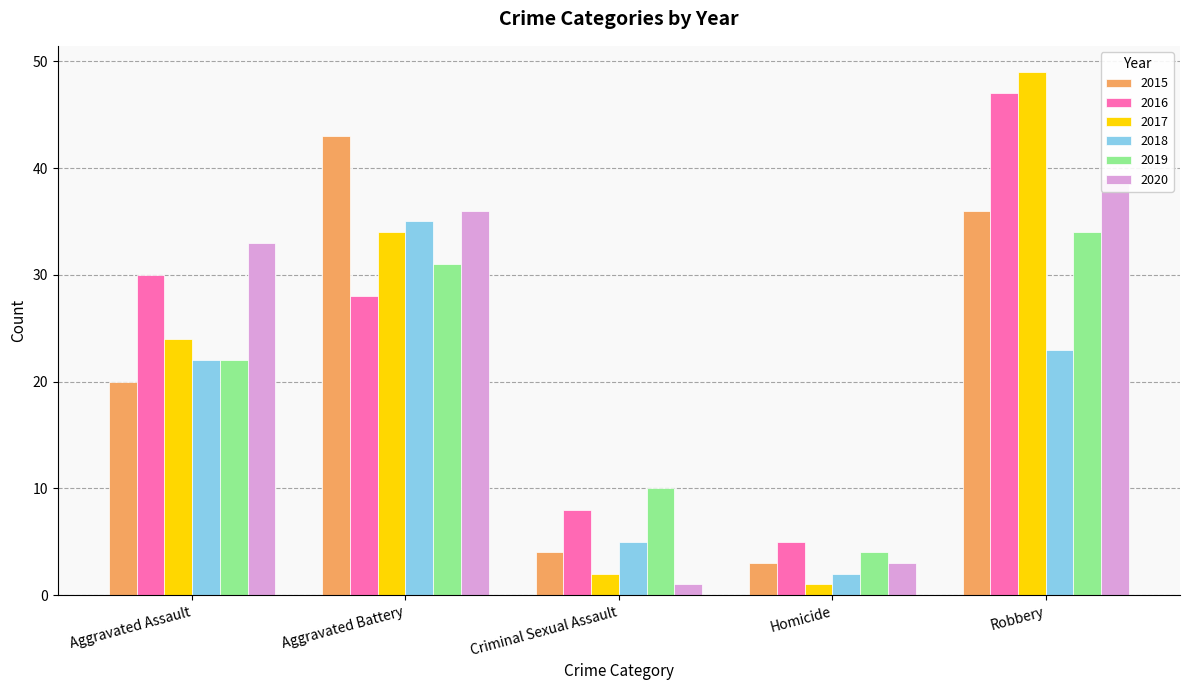

How many bars are there in each group?

6